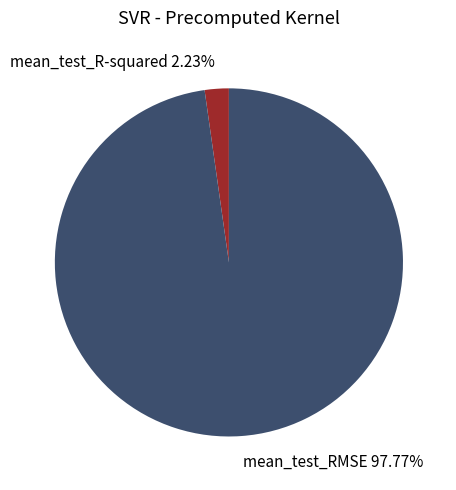

Do mean_test_RMSE and mean_test_R-squared together represent more than half of the pie?

Yes